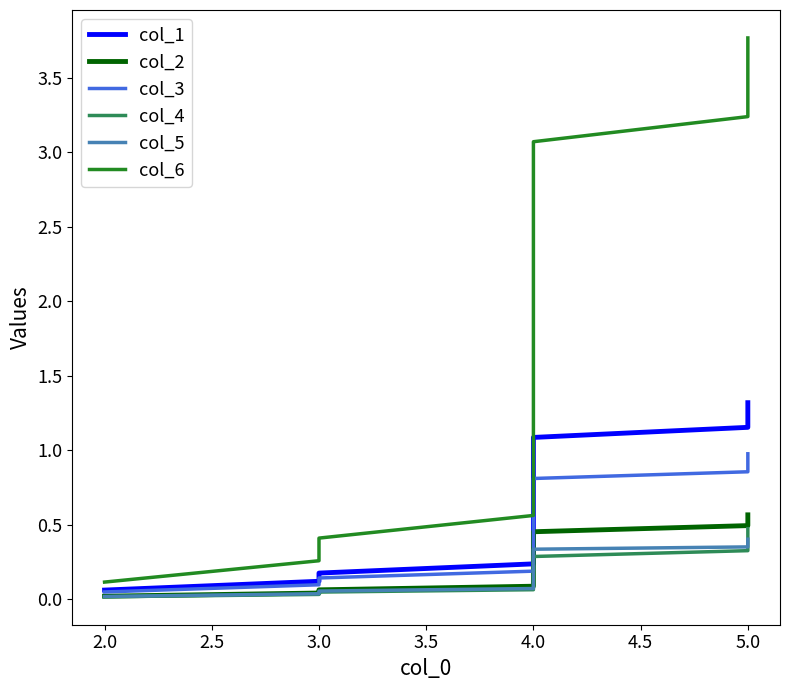

How many values in the col_6 series are below 1?

6